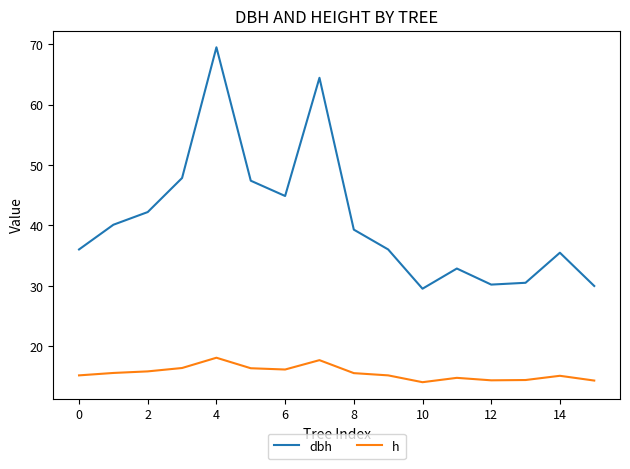

Does the chart display data point markers on the line(s)?

No